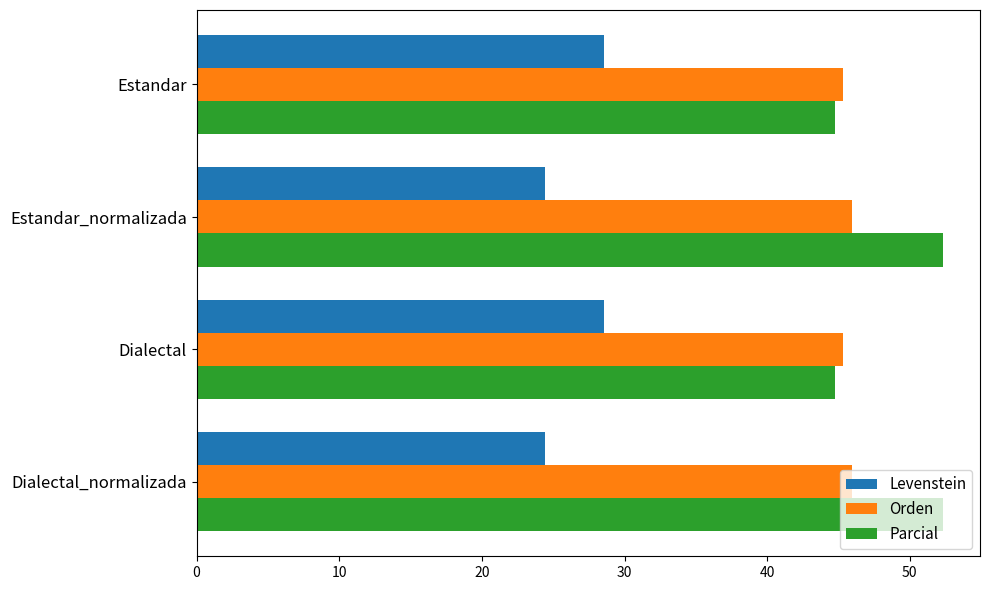

What is the greatest value displayed?

52.3